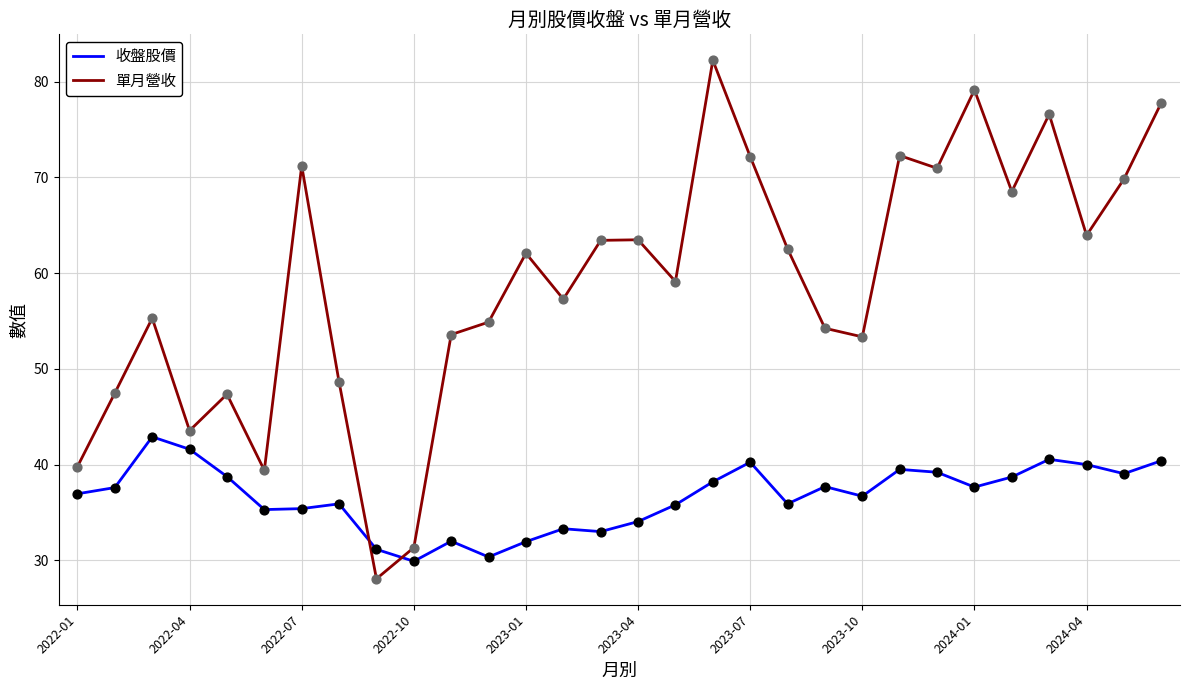

Which series ends up on top after the final intersection of 收盤股價 and 單月營收?

單月營收